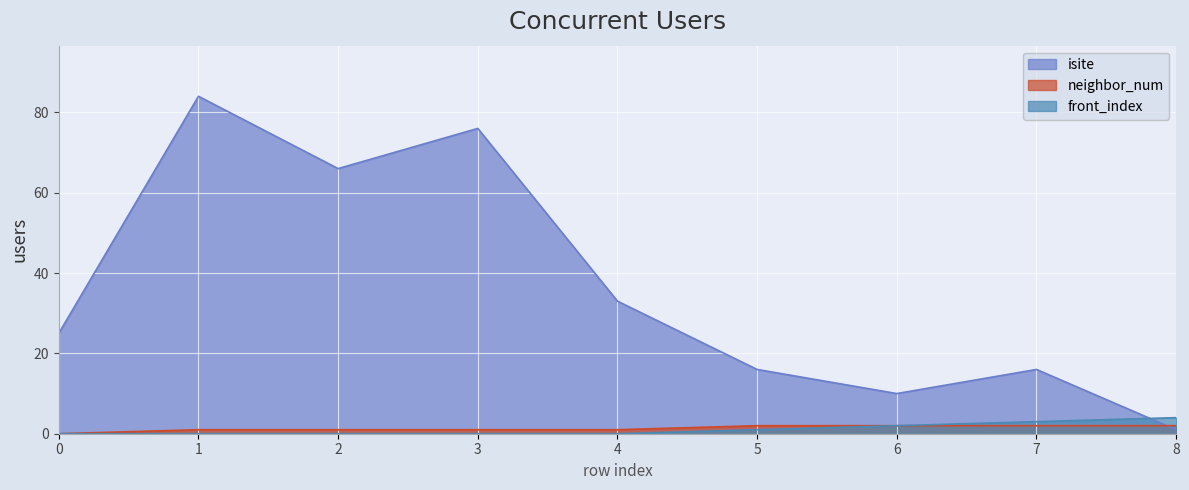

What is the spread (max minus min) of values at 2?

66